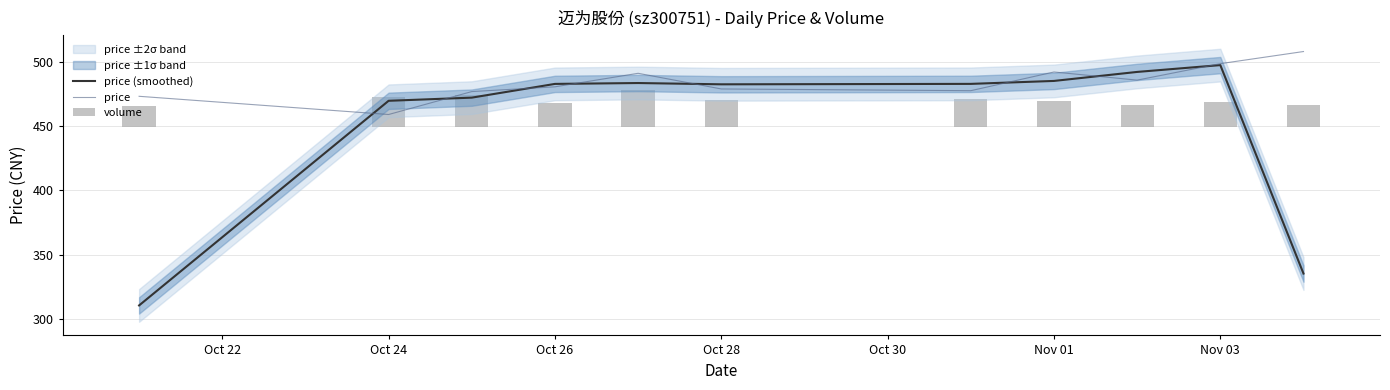

What position from the left is Nov 01?

8